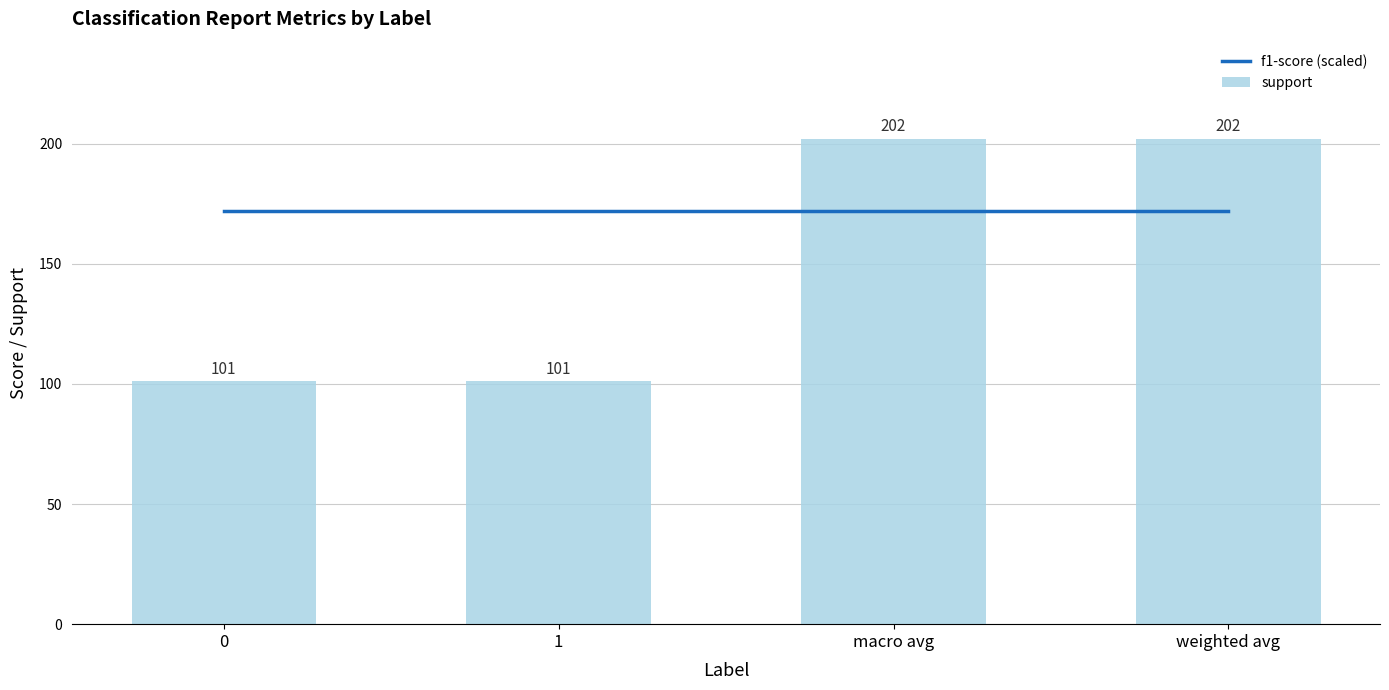

What is the label of the 3rd bar from the right?

1